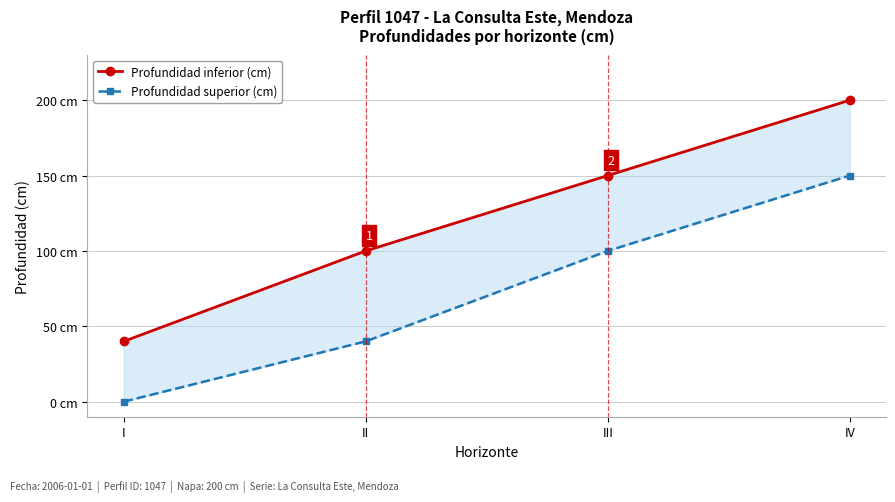

Rank the categories by Profundidad inferior (cm) value from lowest to highest.

I, II, III, IV